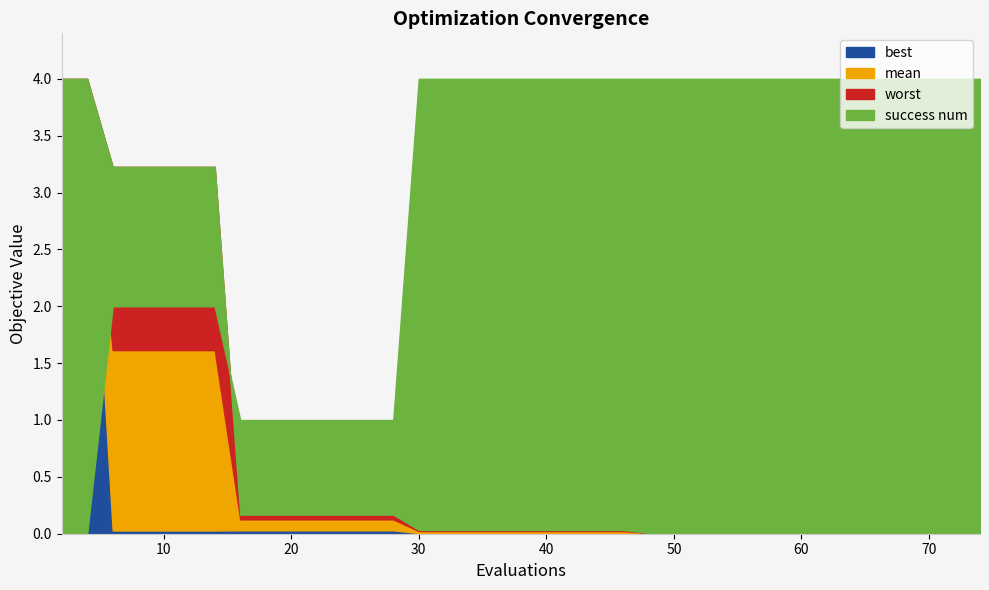

What is the average value of the mean series?

0.4